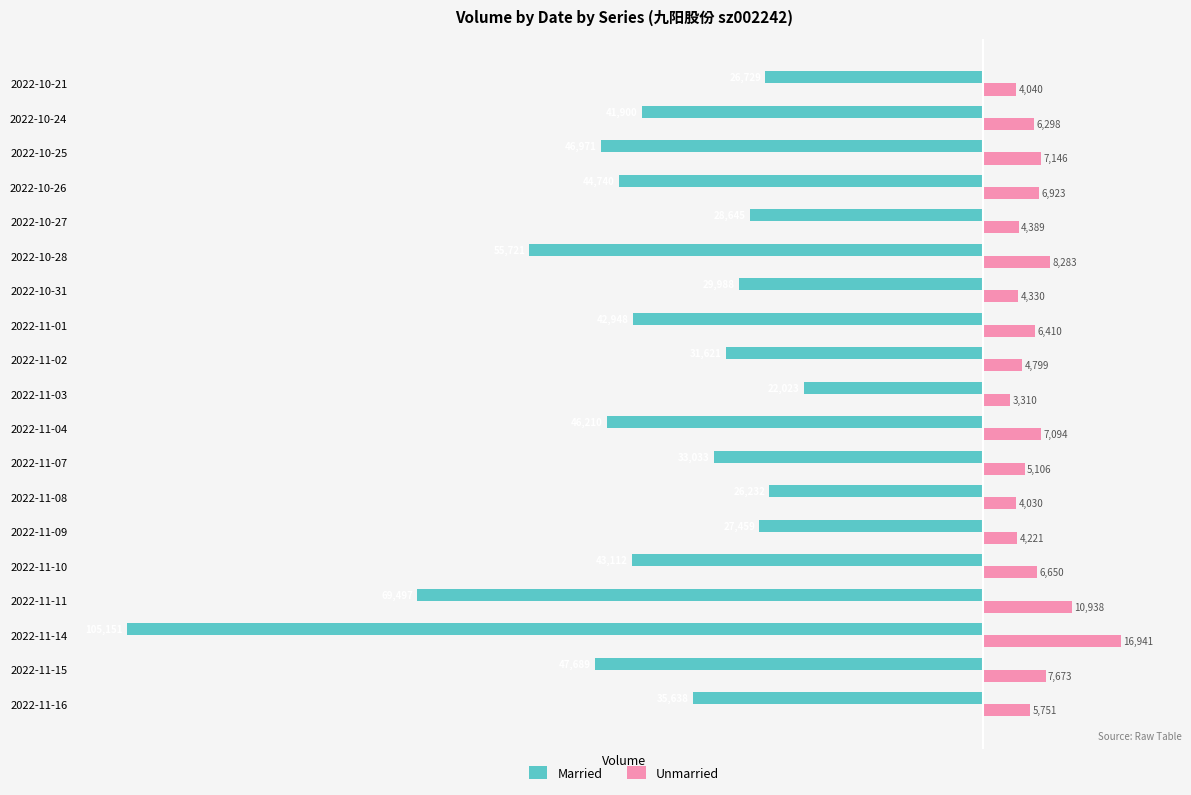

Count the number of data series in this chart.

2